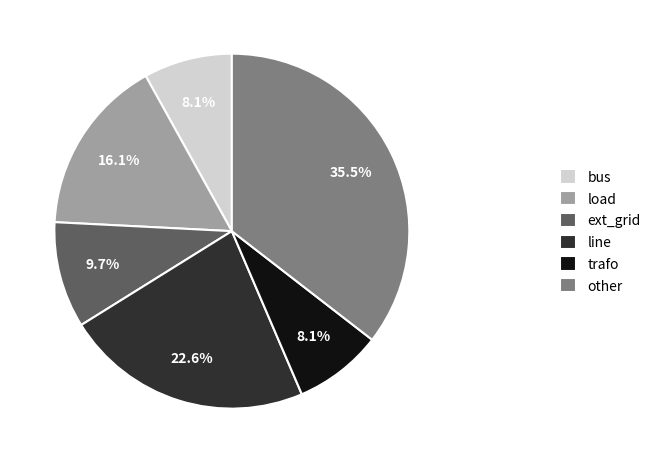

Count the number of slices in the pie.

6